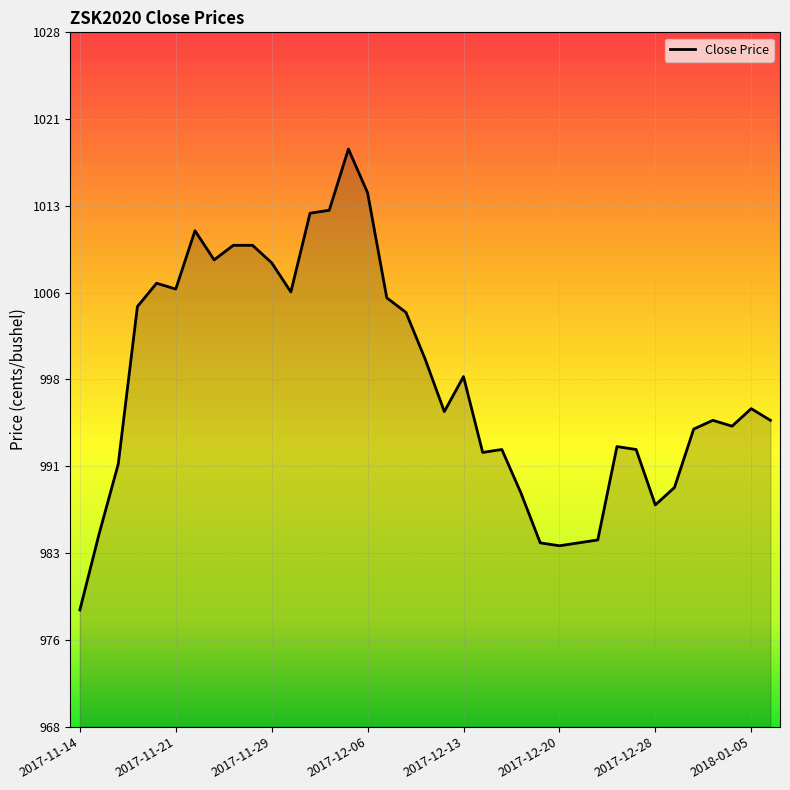

What is the greatest value displayed?

1018.0